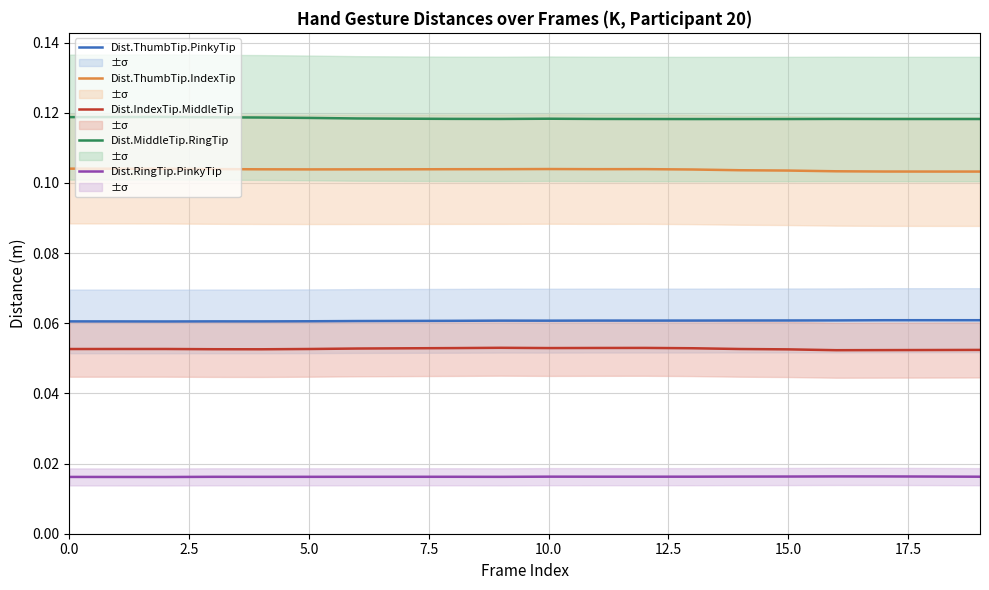

True or false: Dist.ThumbTip.IndexTip has a value of 0.1 at 18.

True